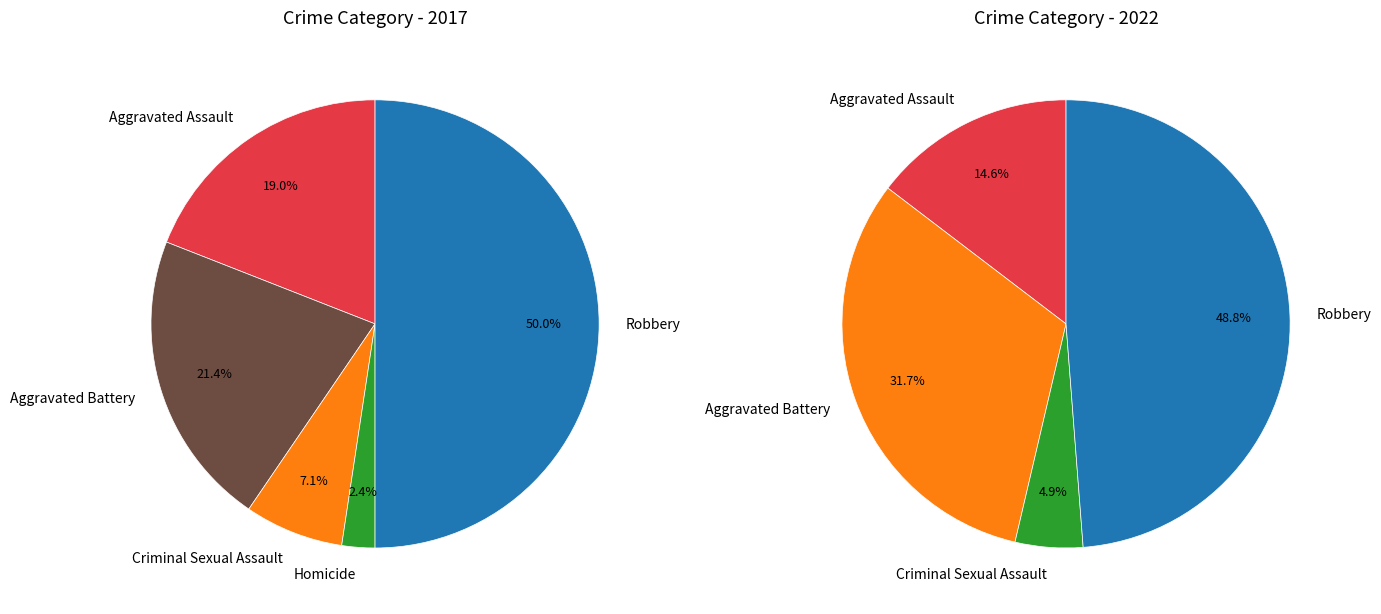

True or false: values_2022 accounts for 16% of the total.

False